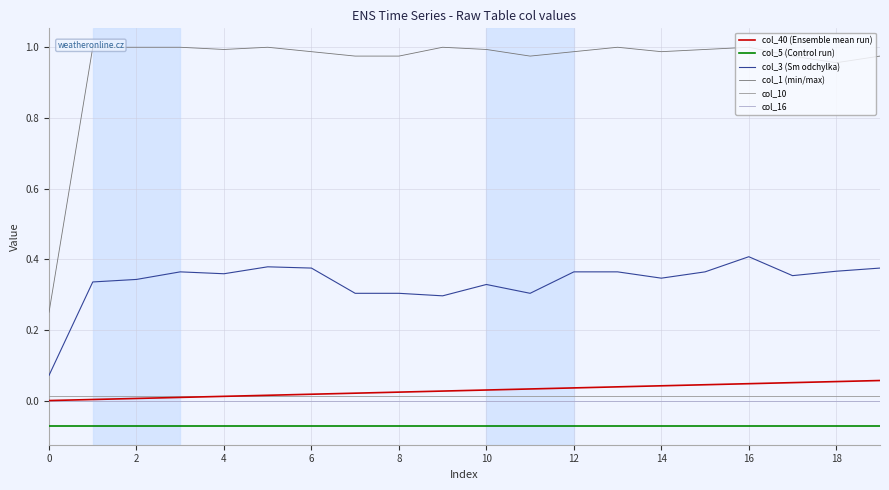

True or false: col_5 (Control run) has more than 0 points higher than both neighbors.

False